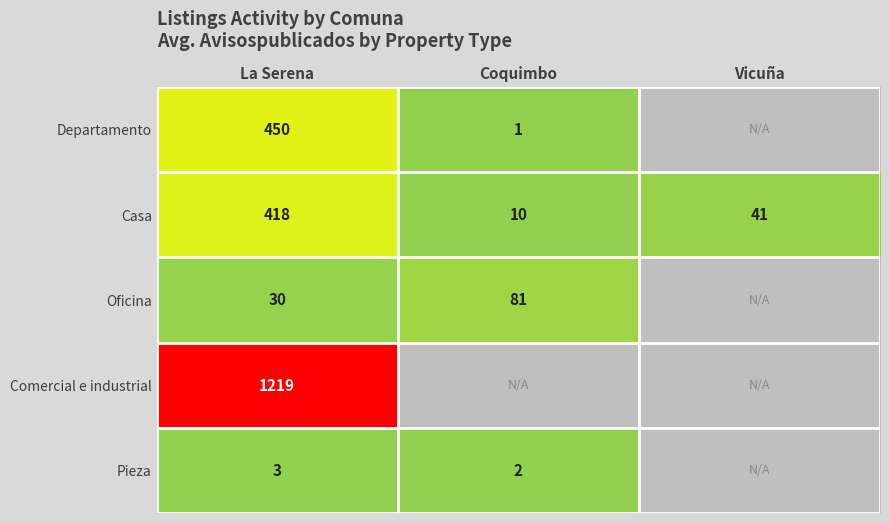

At which label does Casa first exceed 41?

La Serena